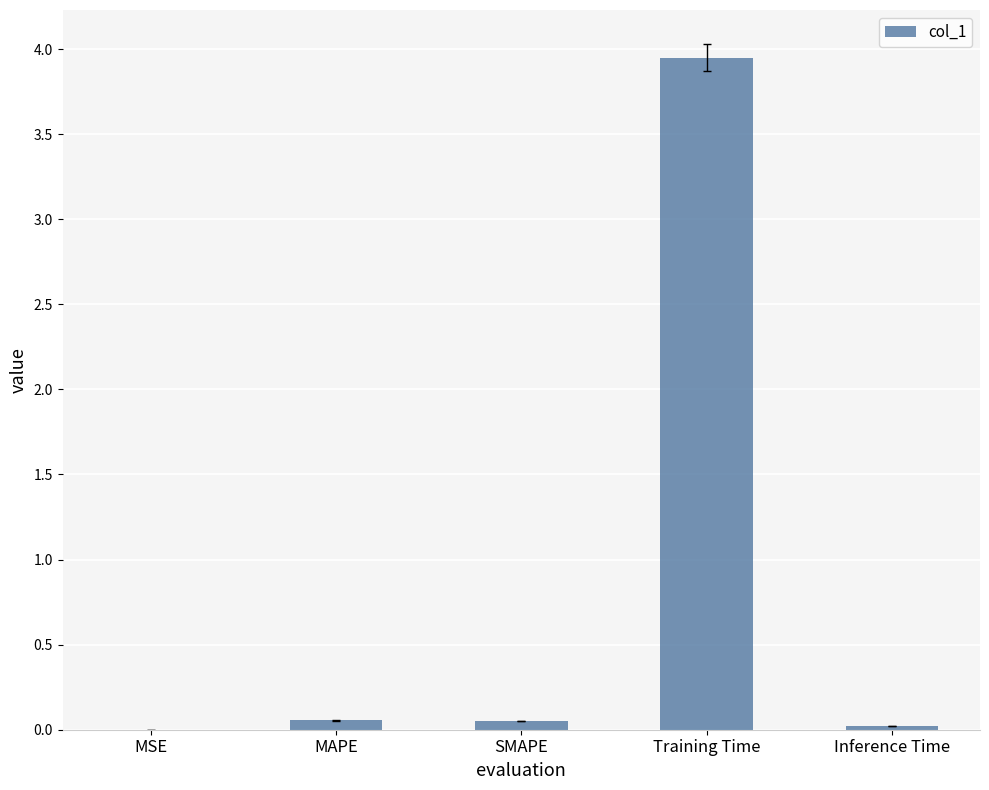

The value at Inference Time is 0.0. True or false?

True